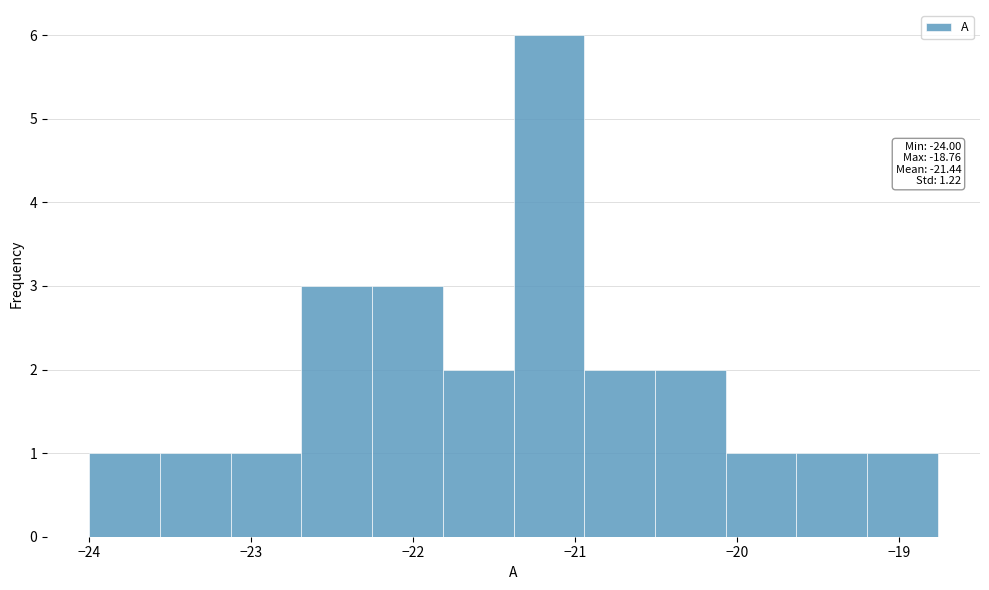

Over which range of the x-axis is the bar tallest?

-21.4 to -20.9